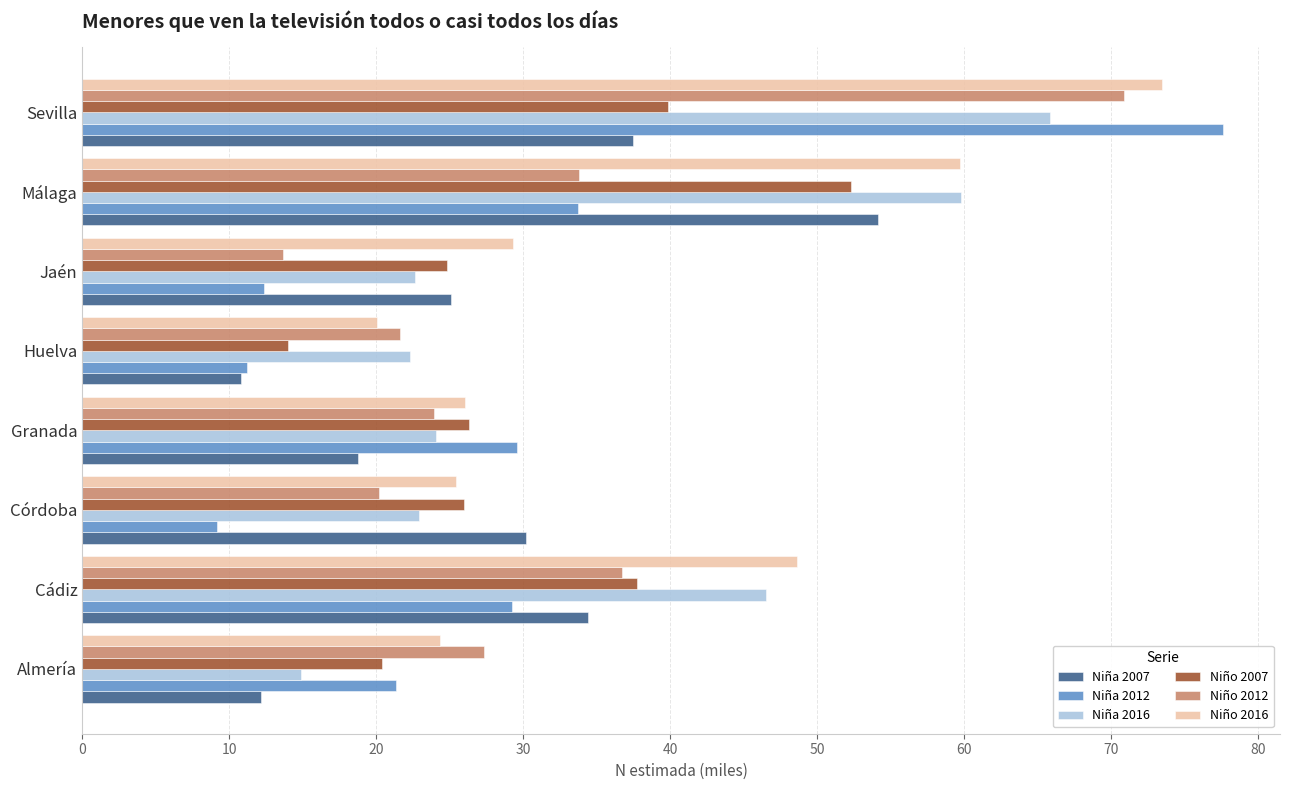

What value does the Niña 2012 series have at Huelva?

11.2